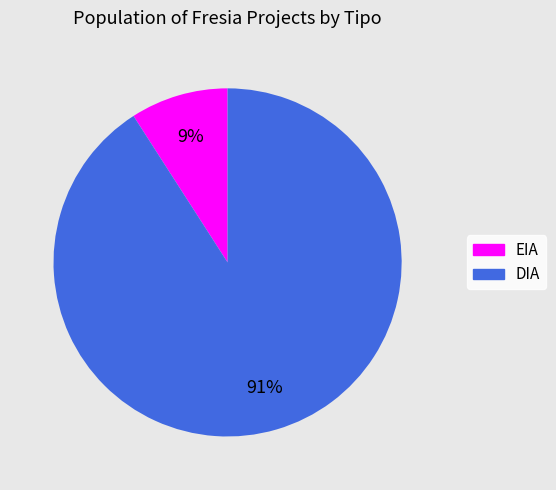

What percentage is the DIA slice, to the nearest percent?

91%